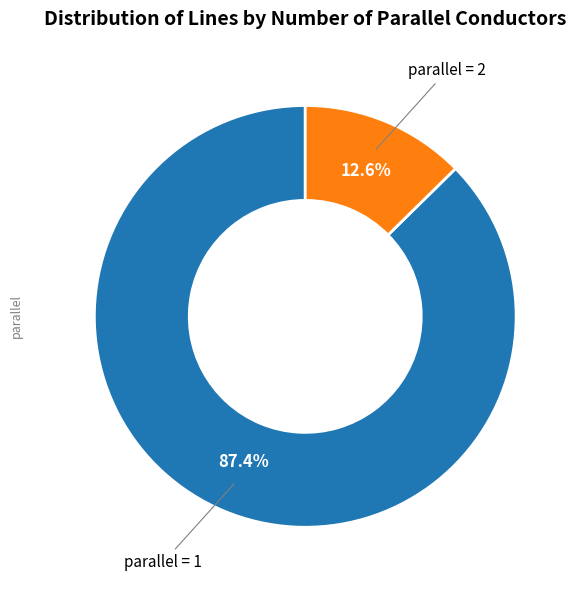

Which slice represents more than half of the pie?

parallel = 1